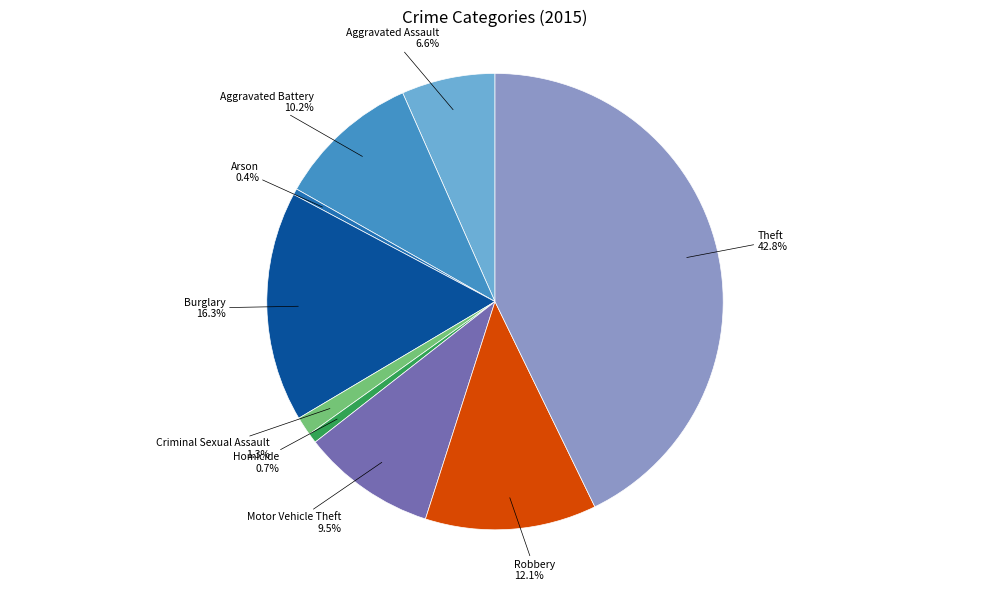

Combined, what portion of the pie is Arson and Aggravated Battery?

10.6%